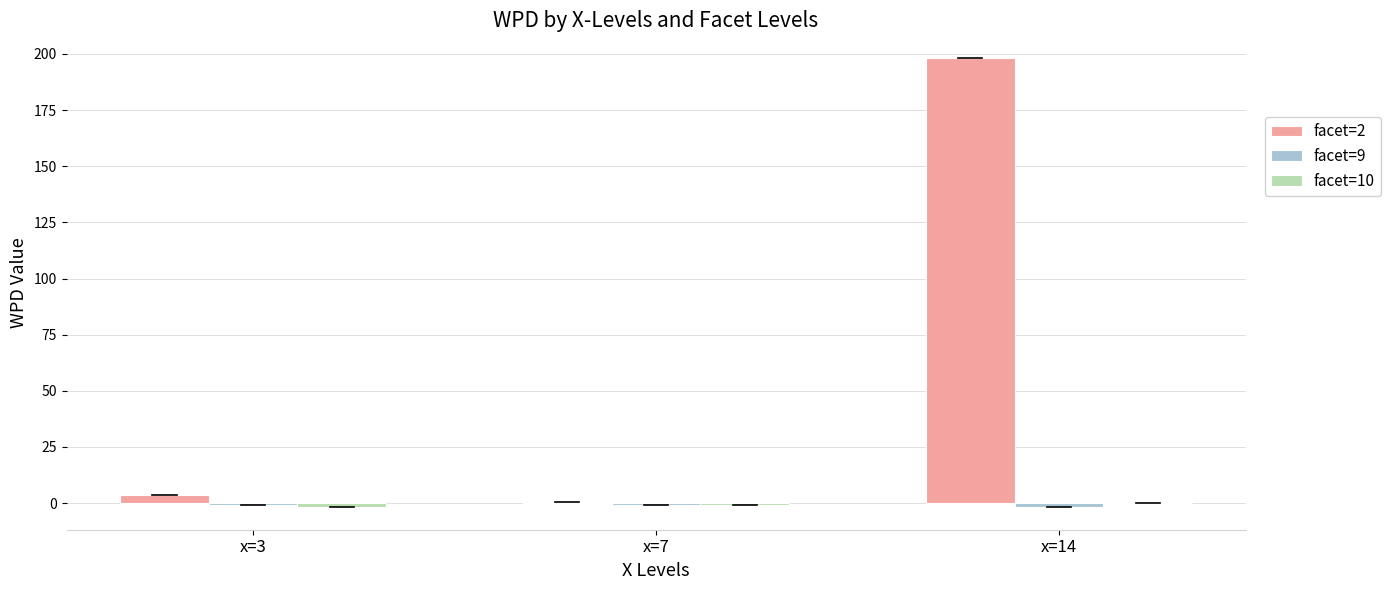

What is the maximum value for facet=2?

198.3